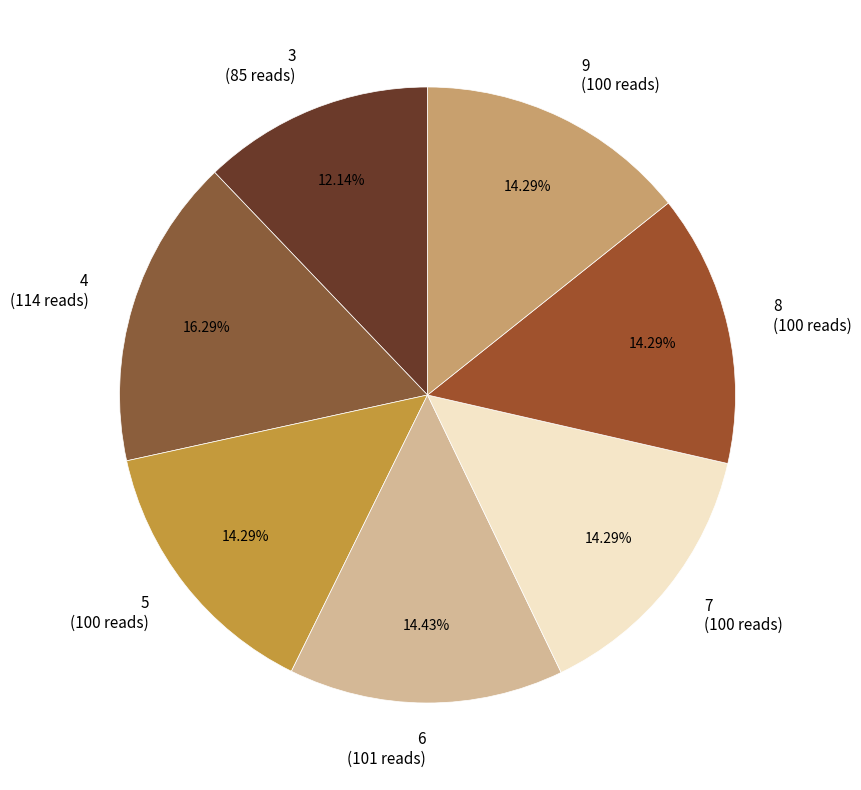

What is the largest slice in the pie chart?

4